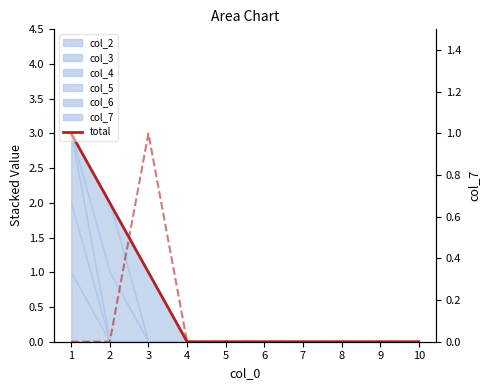

How many lines are shown in the chart?

2